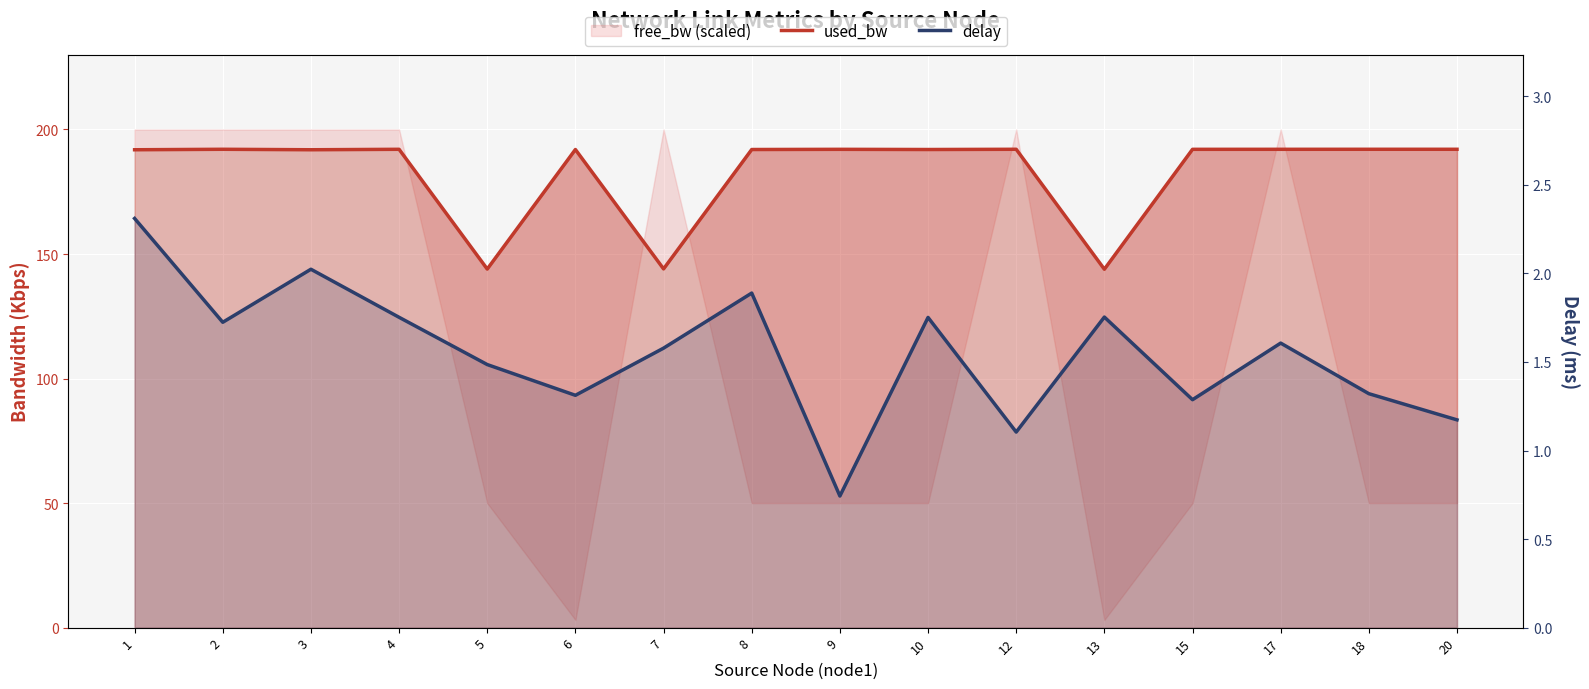

Where is the first local maximum for delay?

3